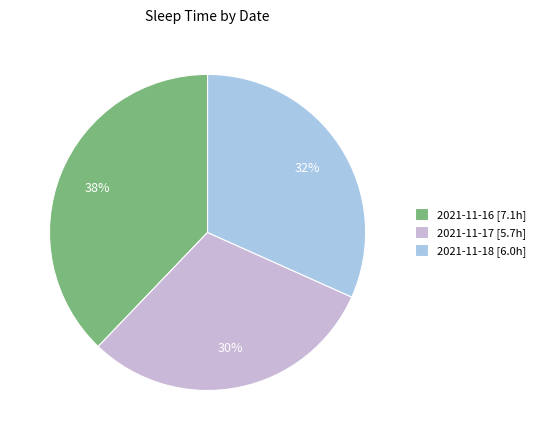

Count the number of slices in the pie.

3